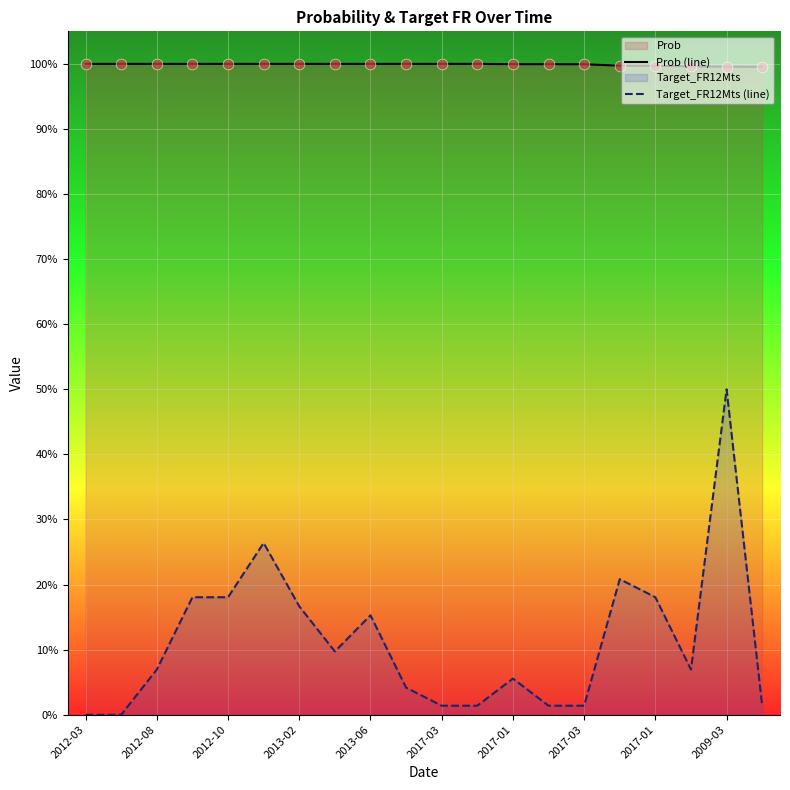

Which series has the largest total across all categories?

Prob (line)